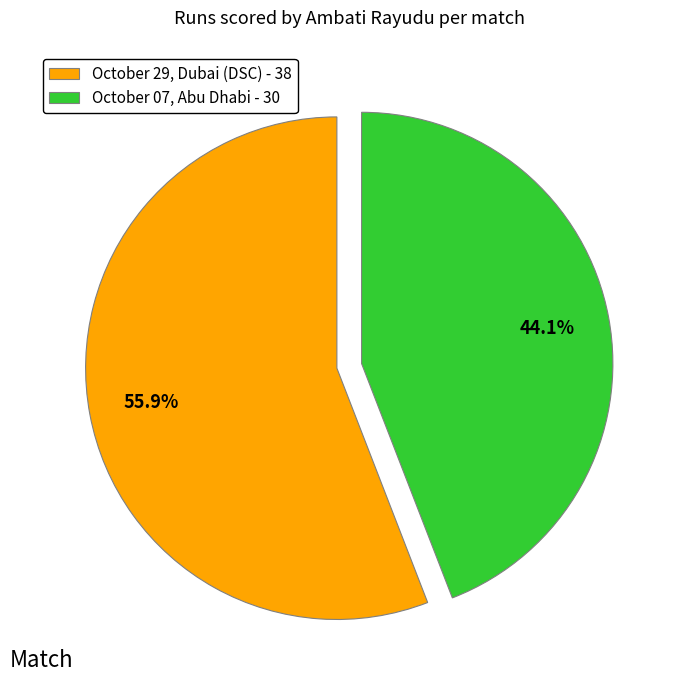

What percentage do October 29, Dubai (DSC) and October 07, Abu Dhabi together represent?

100.0%